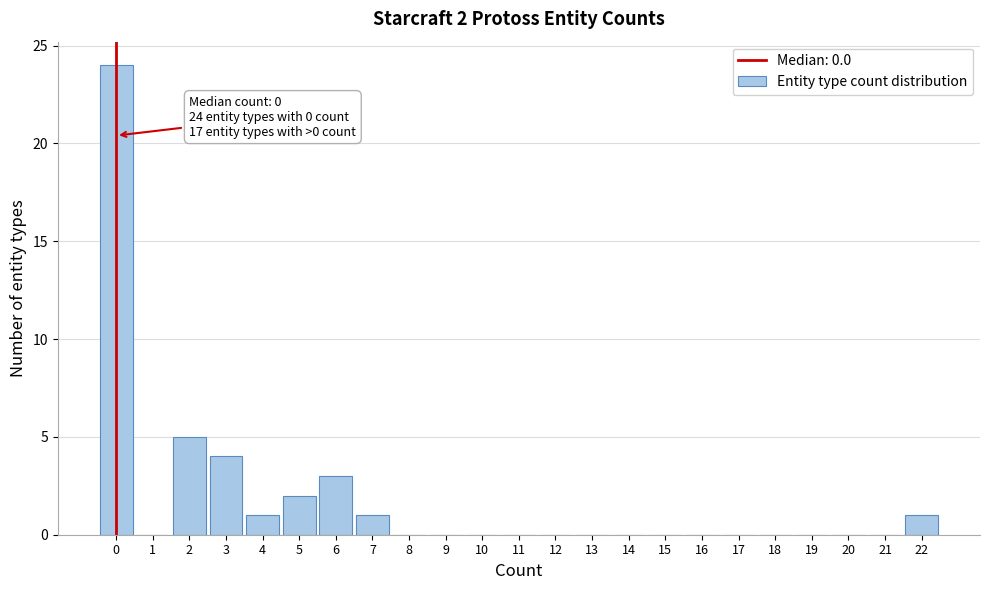

Reading left to right, extract all data points from this chart.

0=24	1=0	2=5	3=4	4=1	5=2	6=3	7=1	8=0	9=0	10=0	11=0	12=0	13=0	14=0	15=0	16=0	17=0	18=0	19=0	20=0	21=0	22=1